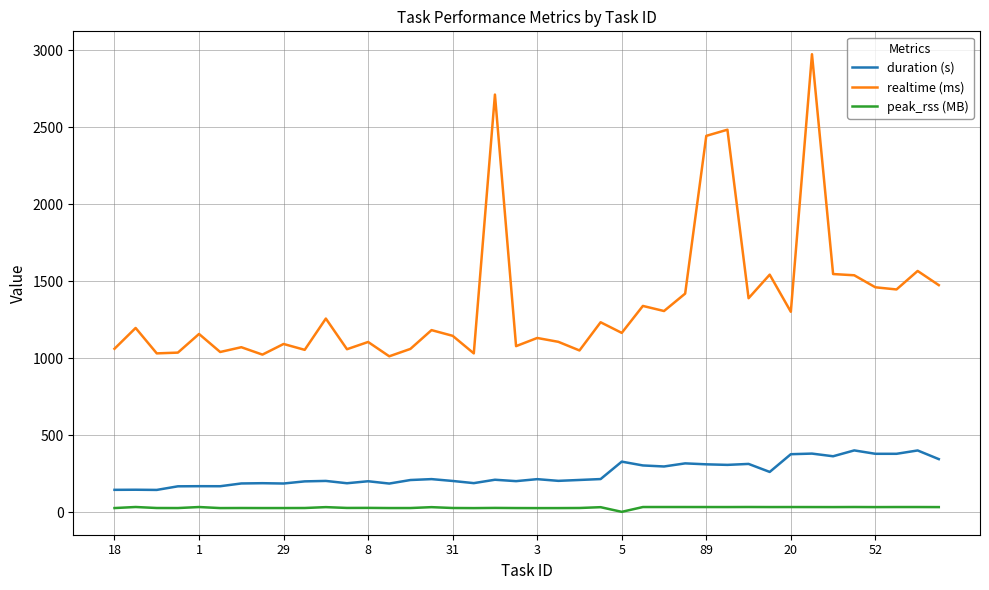

Which series has the largest range (max minus min)?

realtime (ms)